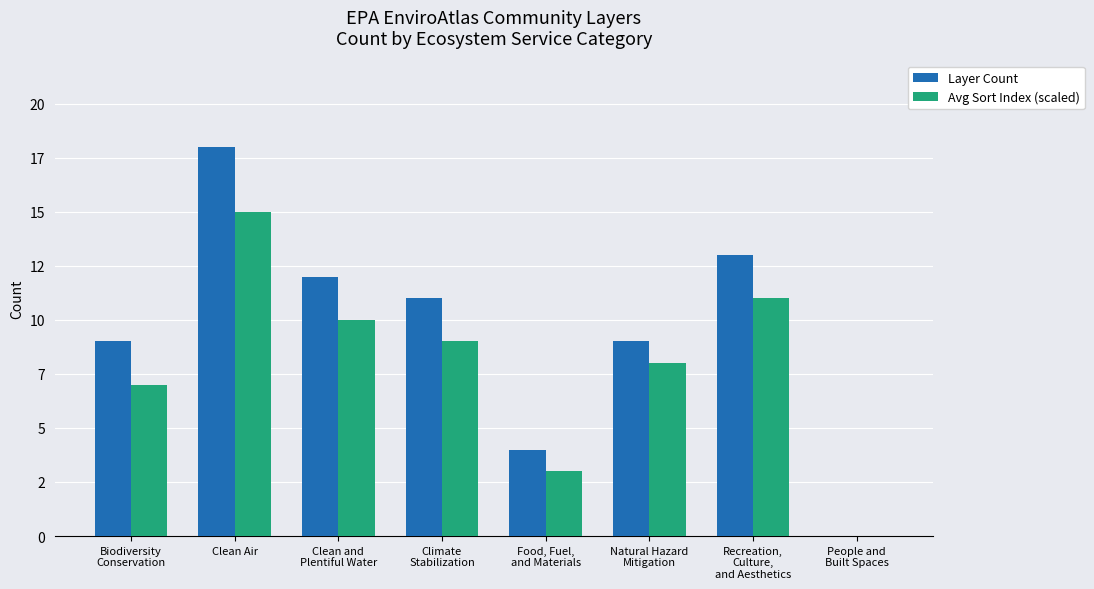

What is the highest value of the Avg Sort Index (scaled) series?

15